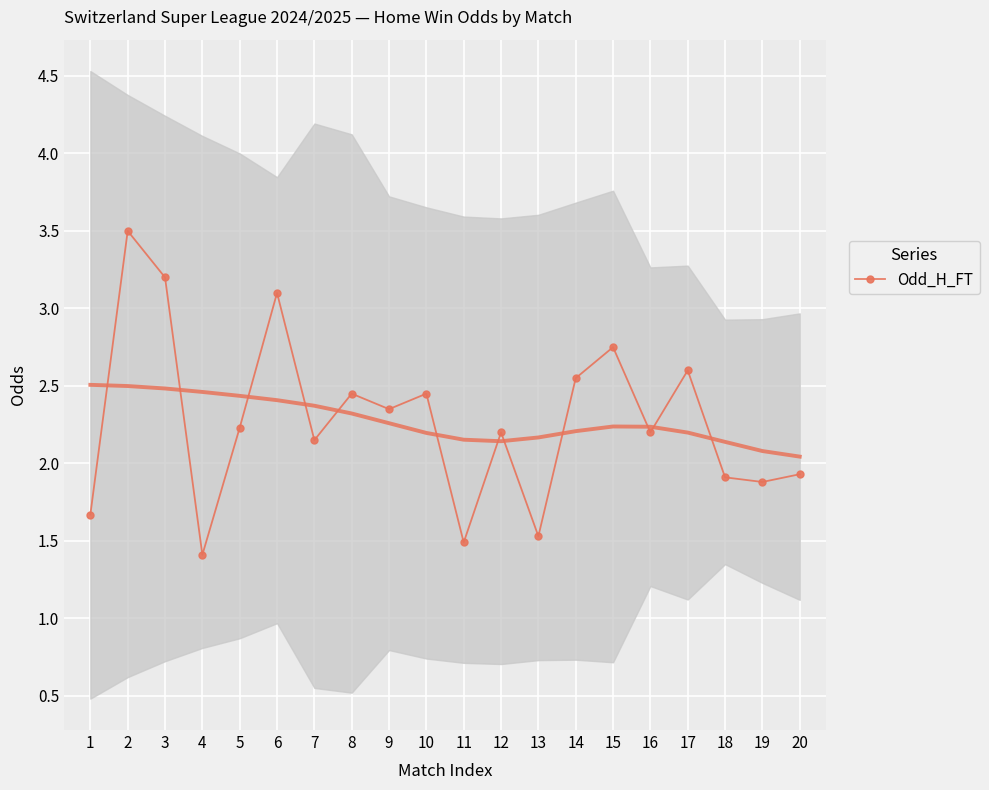

What is the difference between the second highest and second lowest values?

1.7